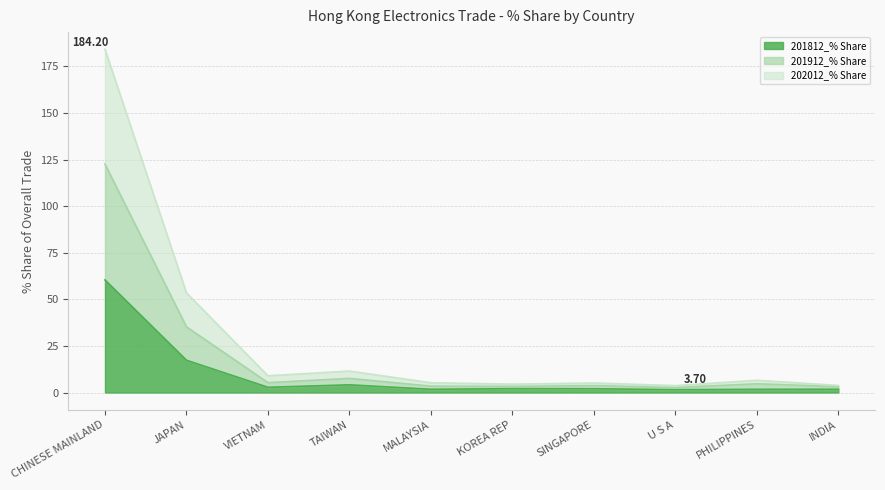

The value of 201912_% Share at CHINESE MAINLAND is 122.6. True or false?

True